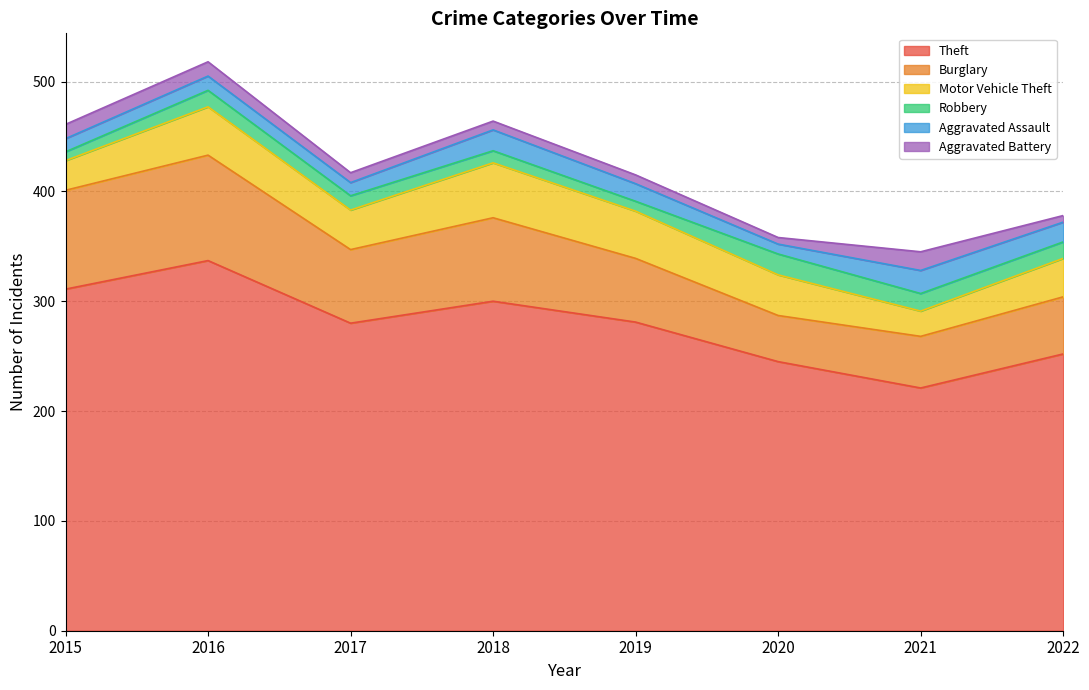

What is the value of the Aggravated Assault point at the 5th from the left?

16